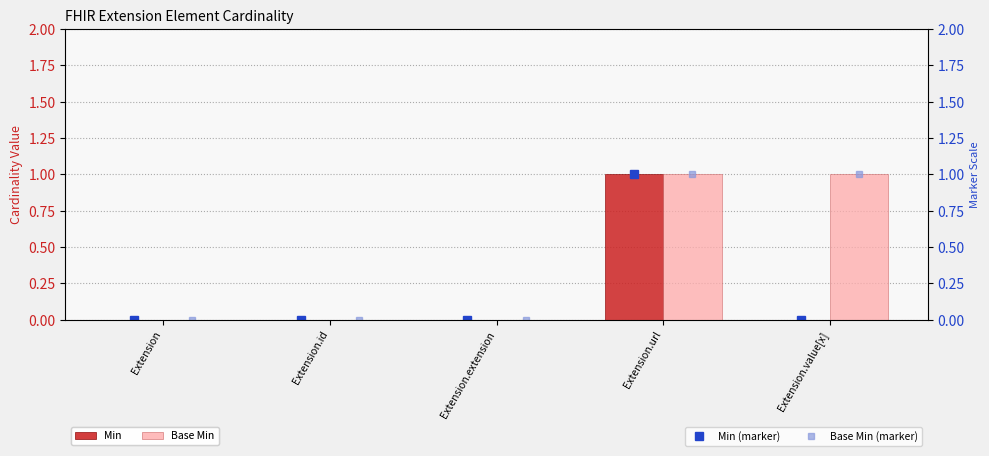

List the series in order of their peak value, highest first.

Min, Base Min, Min (marker), Base Min (marker)